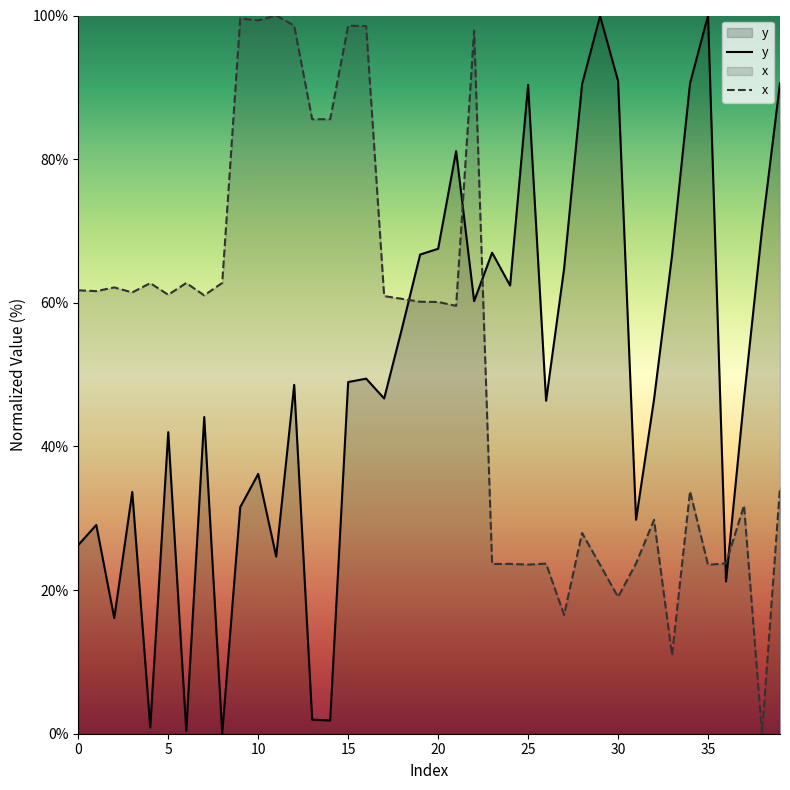

How many positive values does the y series have?

39